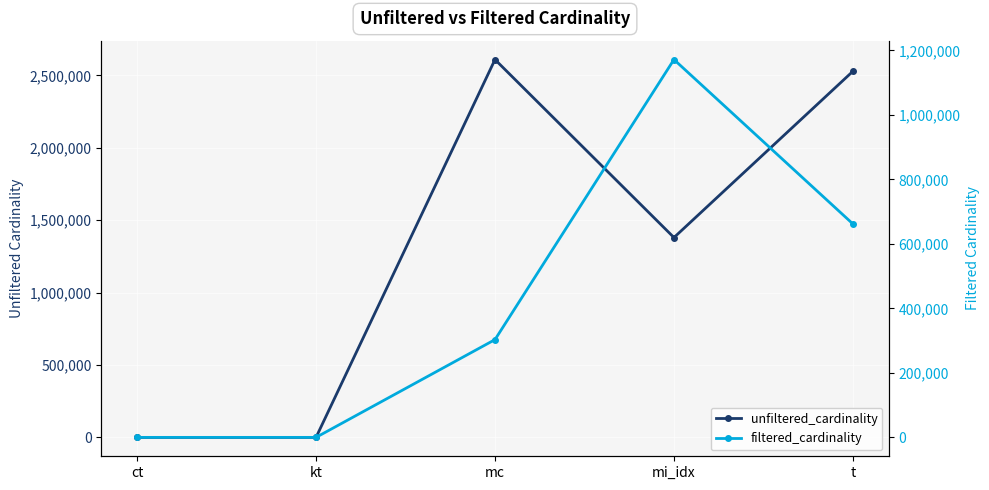

What is the spread (max minus min) of values at t?

1866247